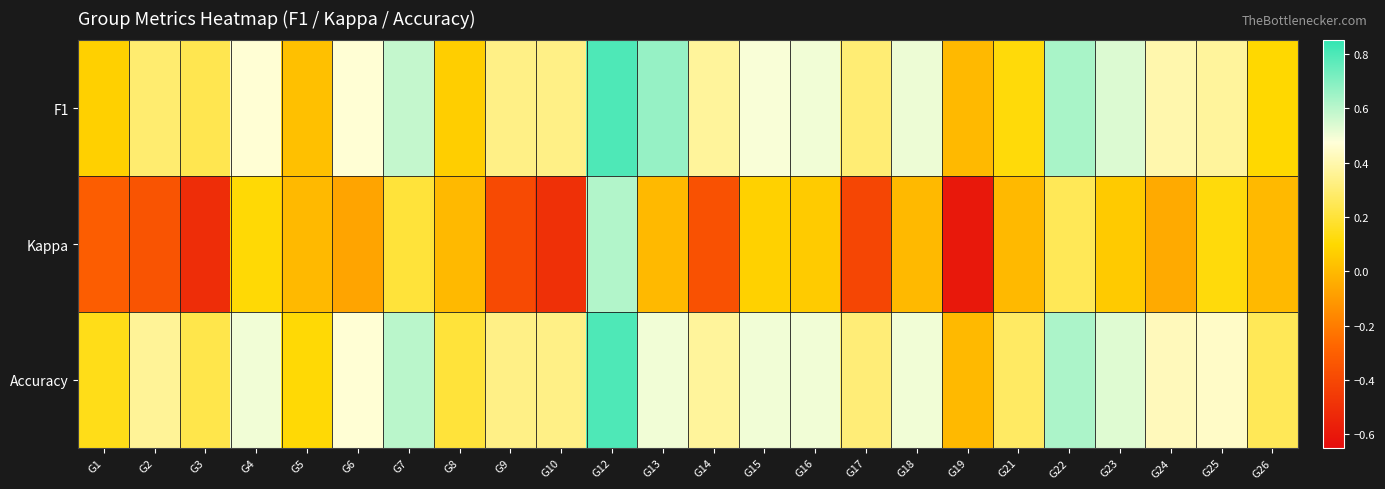

Reading left to right, what are all the values shown in this chart?

F1: G1=0.1	G2=0.3	G3=0.2	G4=0.5	G5=0.0	G6=0.5	G7=0.6	G8=0.1	G9=0.3	G10=0.3	G12=0.8	G13=0.7	G14=0.4	G15=0.5	G16=0.5	G17=0.3	G18=0.5	G19=0.0	G21=0.1	G22=0.6	G23=0.5	G24=0.4	G25=0.4	G26=0.1
Kappa: G1=-0.3	G2=-0.4	G3=-0.5	G4=0.1	G5=0.0	G6=-0.1	G7=0.2	G8=0.0	G9=-0.4	G10=-0.5	G12=0.6	G13=0.0	G14=-0.4	G15=0.1	G16=0.1	G17=-0.4	G18=0.0	G19=-0.6	G21=0.0	G22=0.2	G23=0.1	G24=-0.1	G25=0.1	G26=0.0
Accuracy: G1=0.1	G2=0.4	G3=0.2	G4=0.5	G5=0.1	G6=0.5	G7=0.6	G8=0.2	G9=0.3	G10=0.3	G12=0.8	G13=0.5	G14=0.4	G15=0.5	G16=0.5	G17=0.3	G18=0.5	G19=0.0	G21=0.3	G22=0.6	G23=0.5	G24=0.4	G25=0.4	G26=0.2